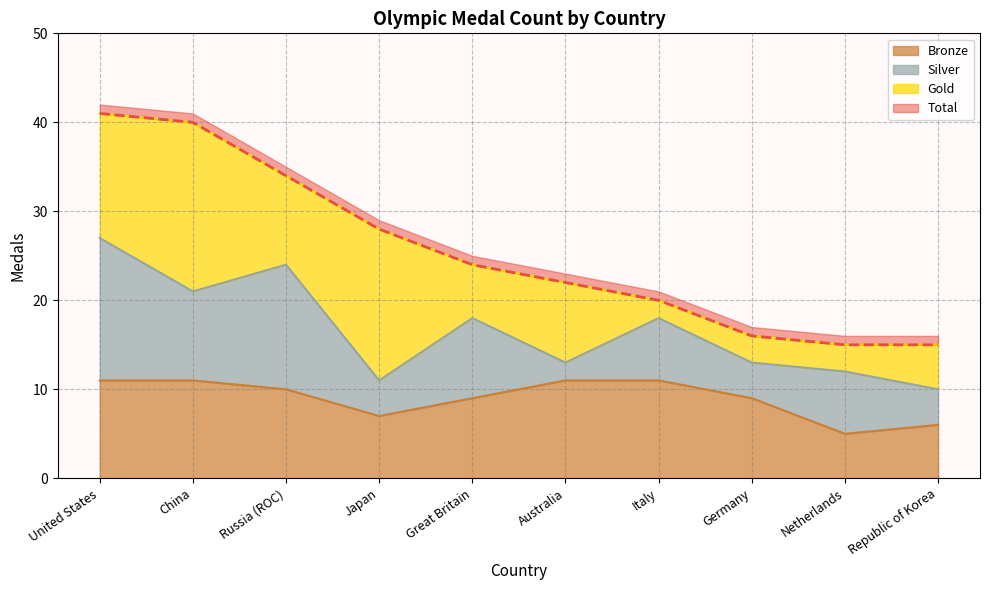

In Bronze, how many points are lower than both neighbors (excluding endpoints)?

2